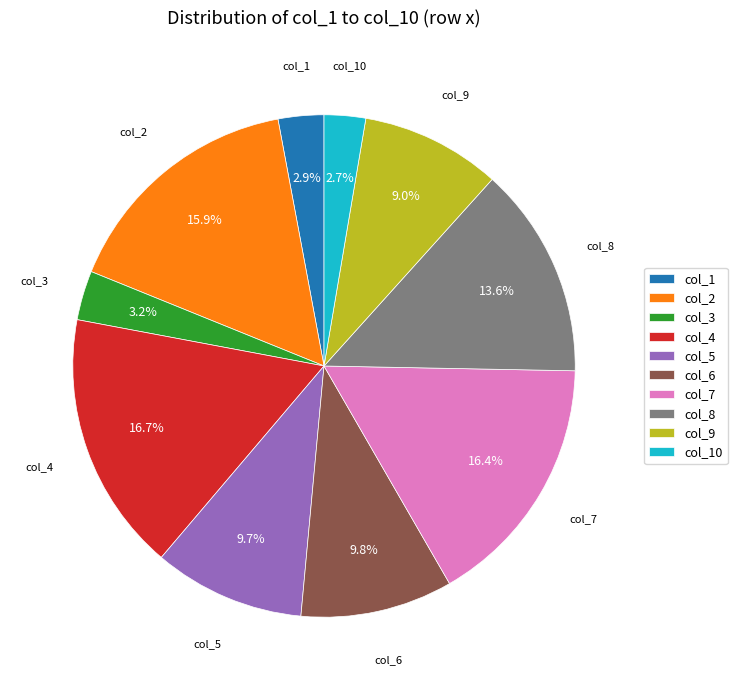

Is the sum of col_2 and col_5 greater than half?

No